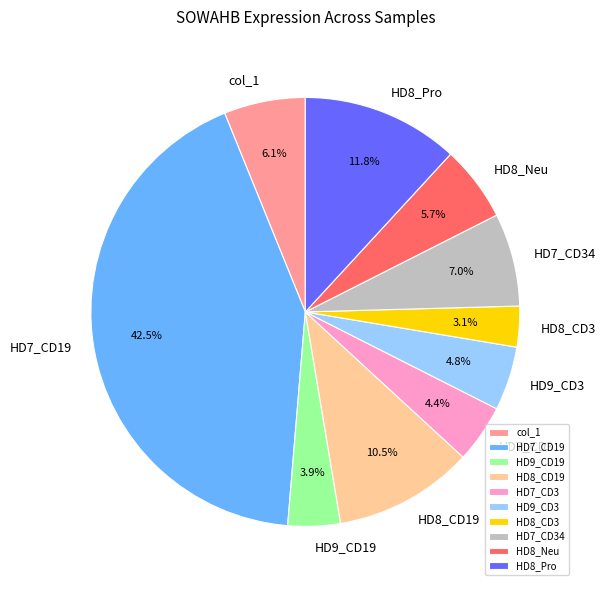

Does any single category account for the majority?

No